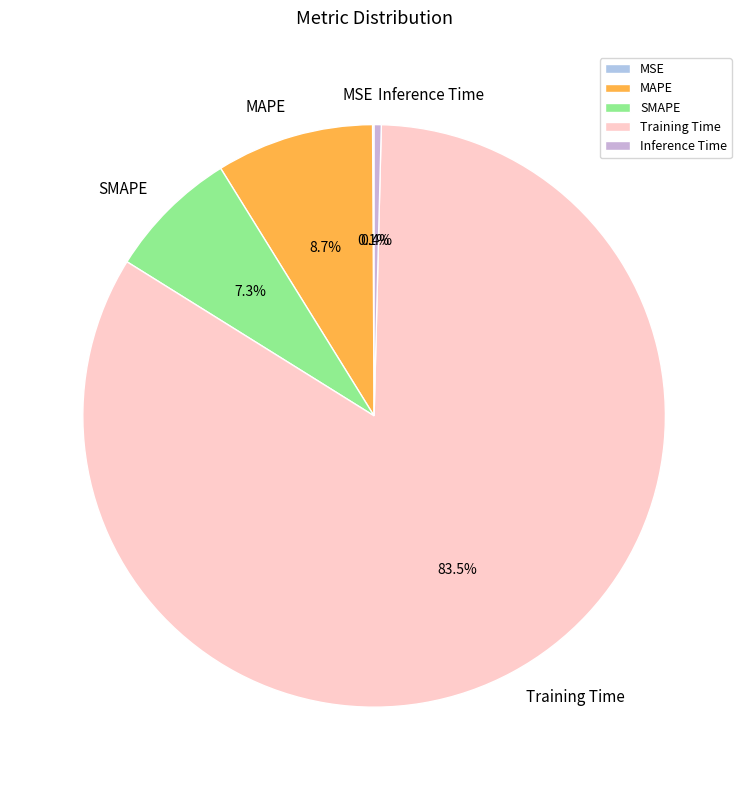

Is the sum of Inference Time and Training Time greater than half?

Yes